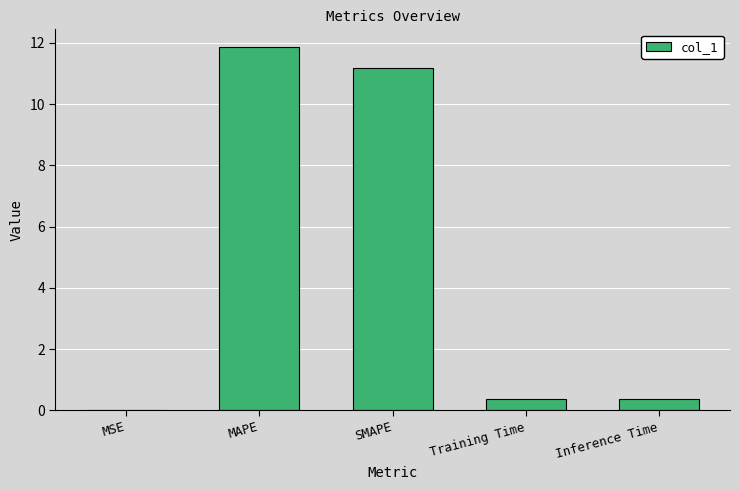

What is the change in value from MAPE to Training Time?

-11.5